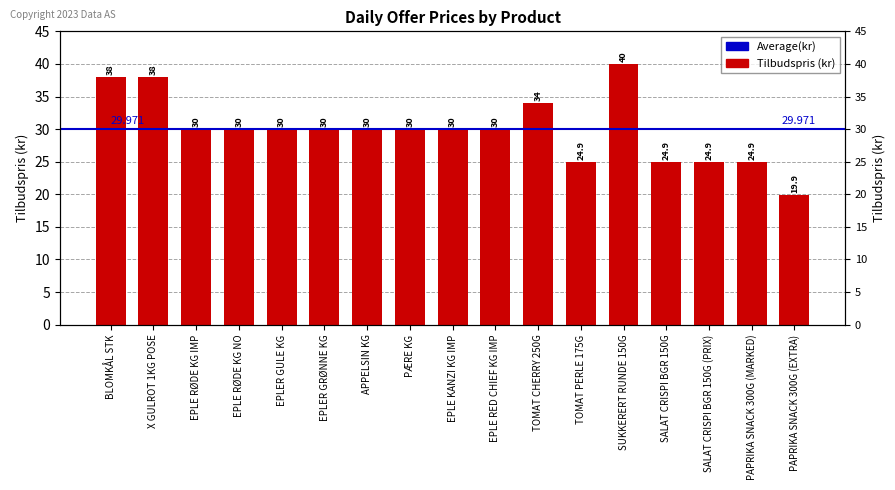

What is the difference between the second highest and second lowest values?

13.1